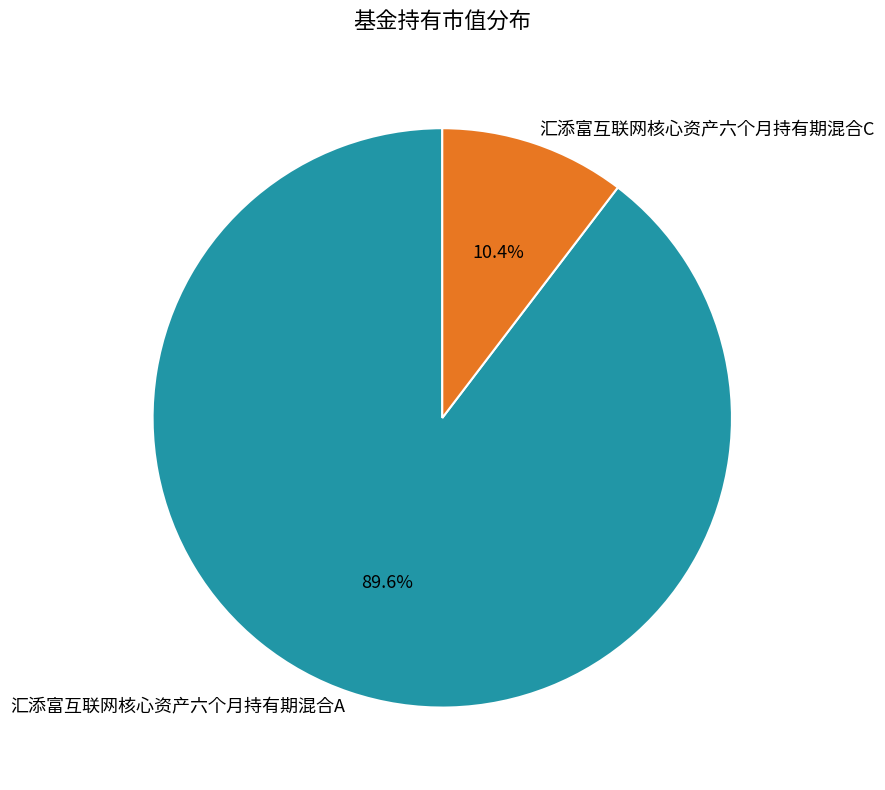

Is there a majority slice in this chart?

Yes